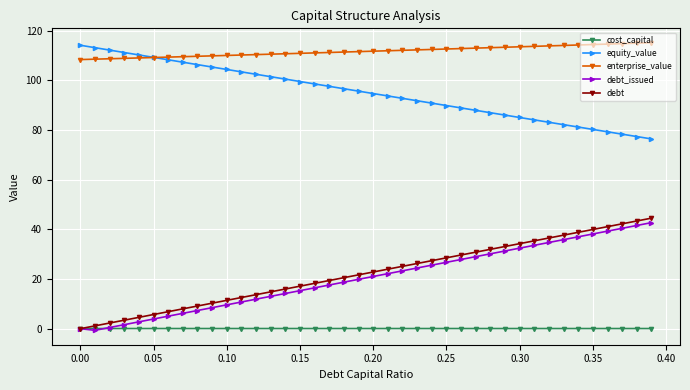

Which series has the largest total across all categories?

enterprise_value